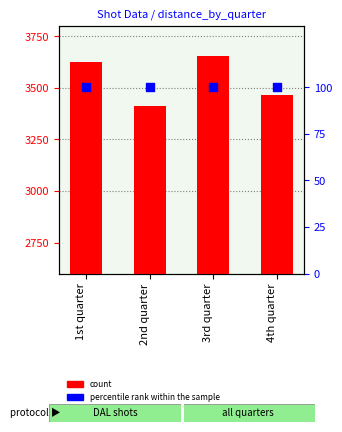

Which series has the largest Y range (max minus min)?

count